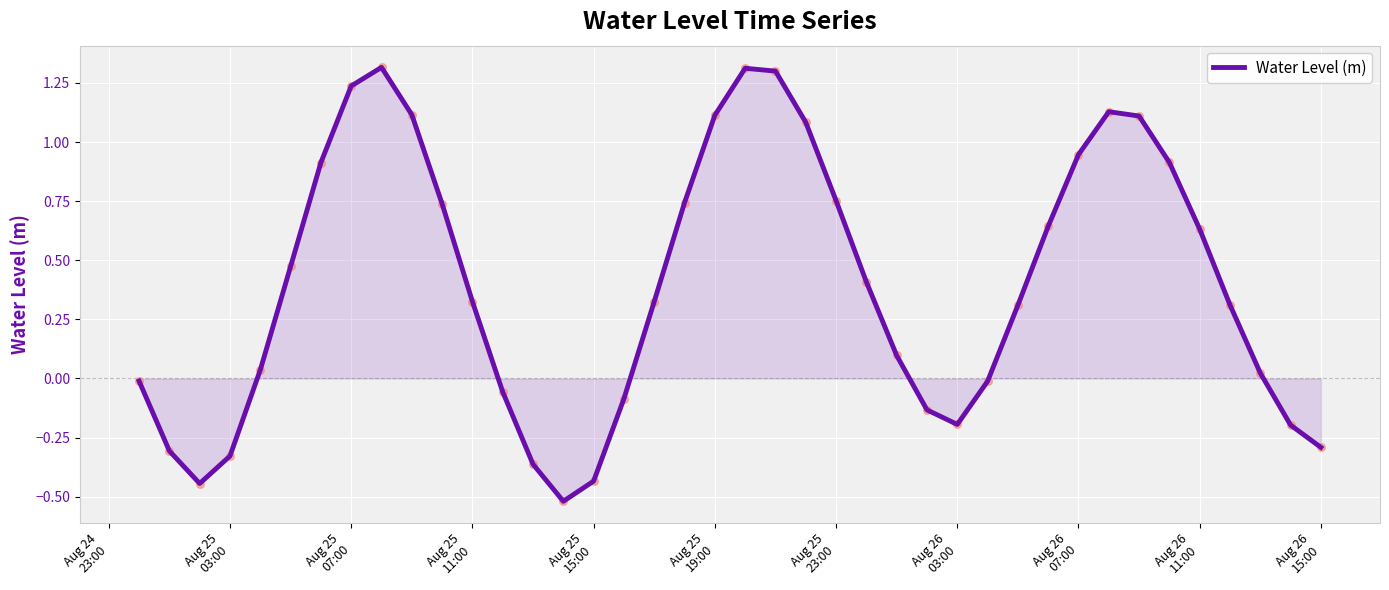

What is the minimum value shown in the chart?

-0.5